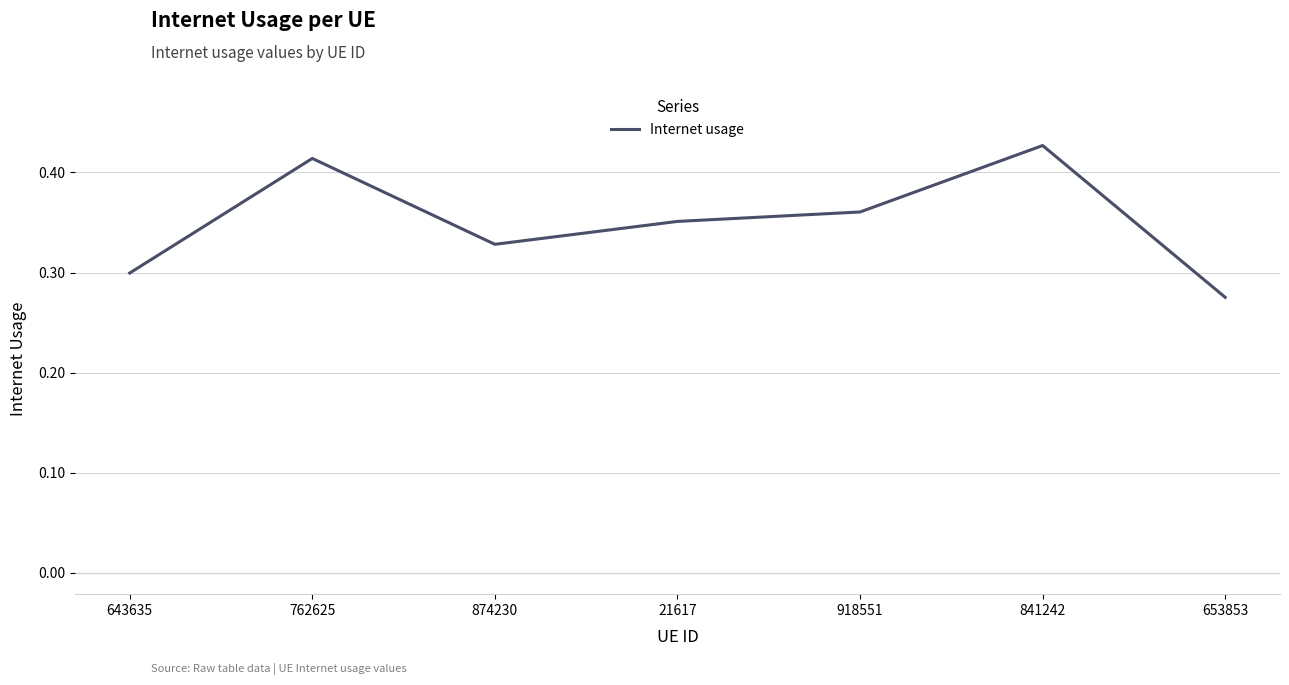

Which label corresponds to the smallest value in the chart?

653853